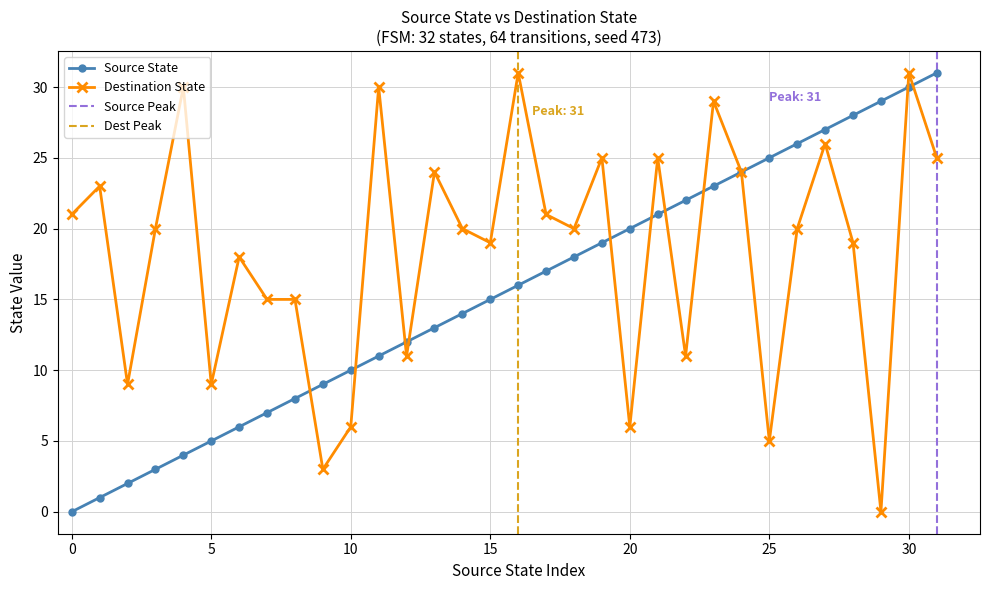

Read the value at 24.

24